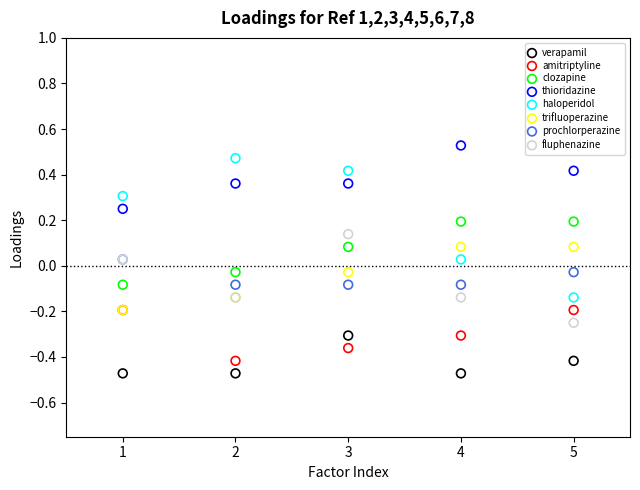

Which series contains the highest Y value?

thioridazine